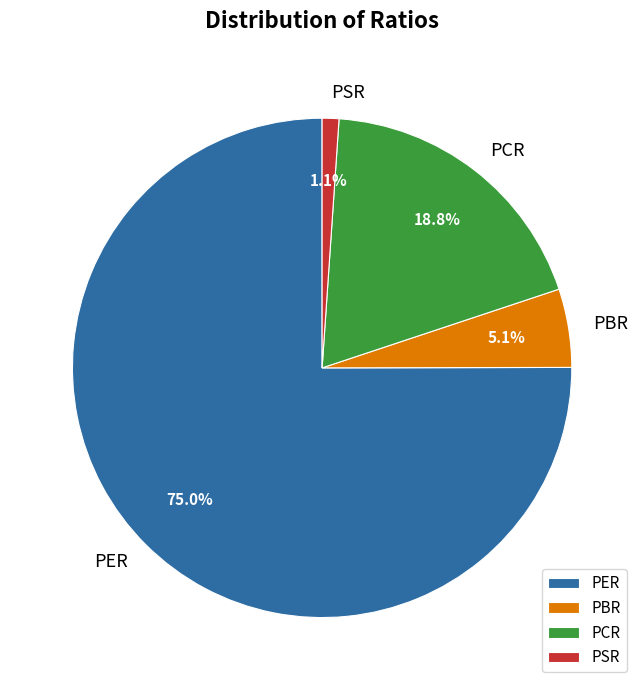

To the nearest percent, what portion does PBR represent?

5%